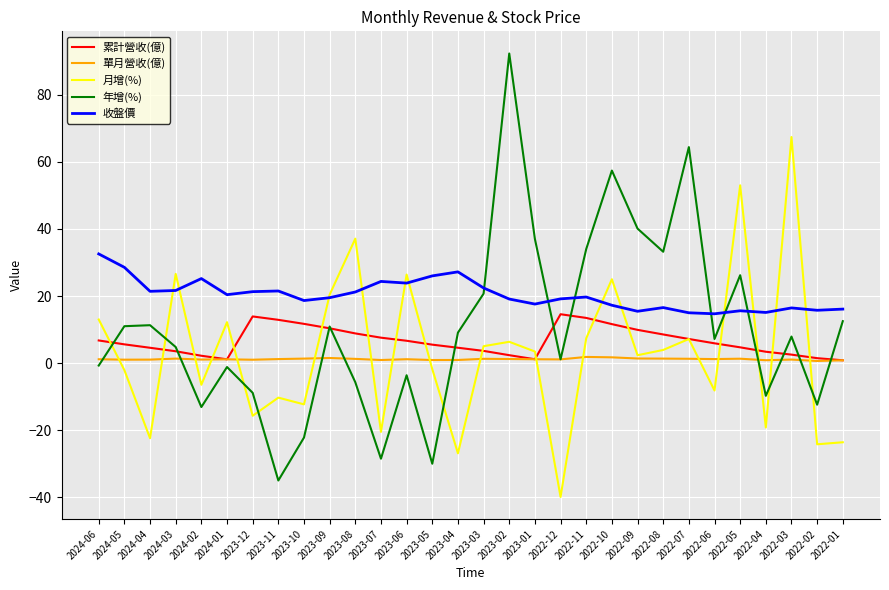

What position from the left is 2022-11?

20